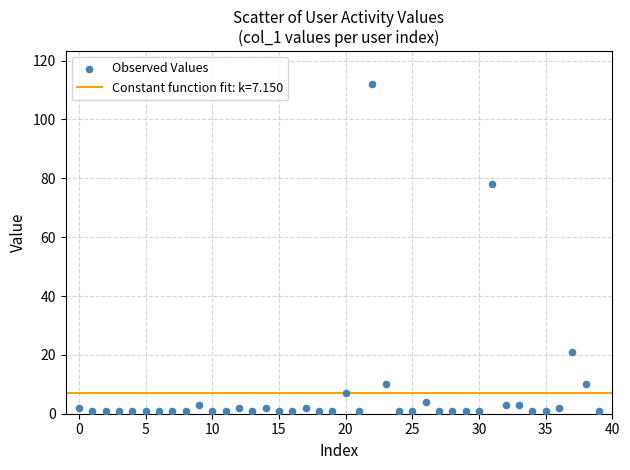

What Y value in the scatter plot is closest to 56?

78